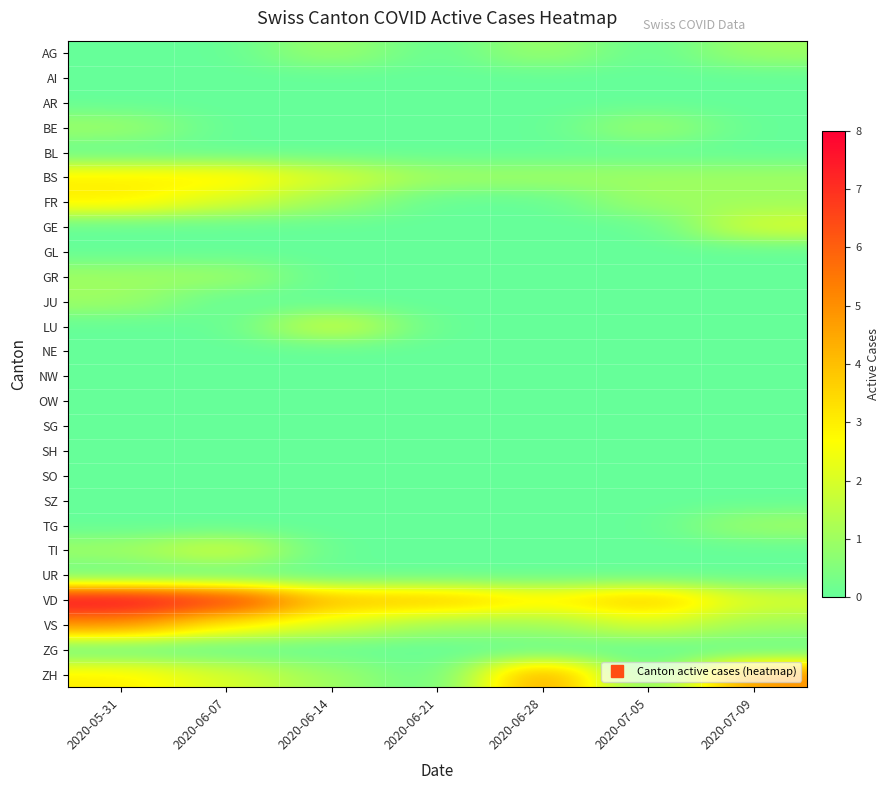

What is the greatest value displayed?

8